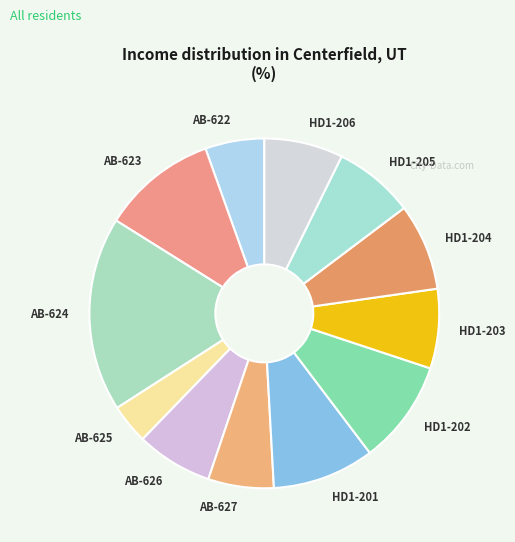

Is it true that AB-626 is 7% of the pie?

True